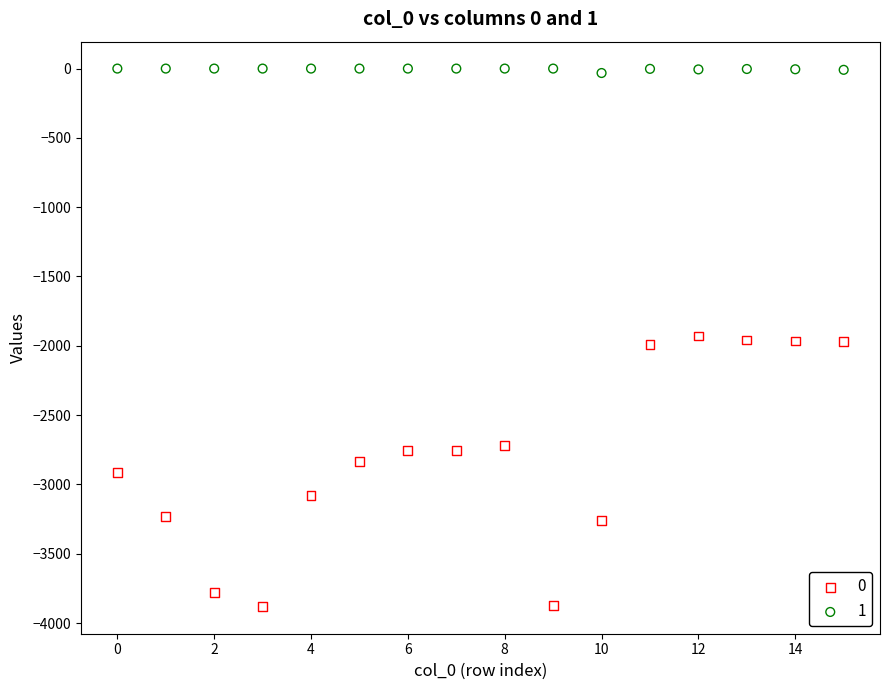

Which series reaches the maximum Y coordinate?

1